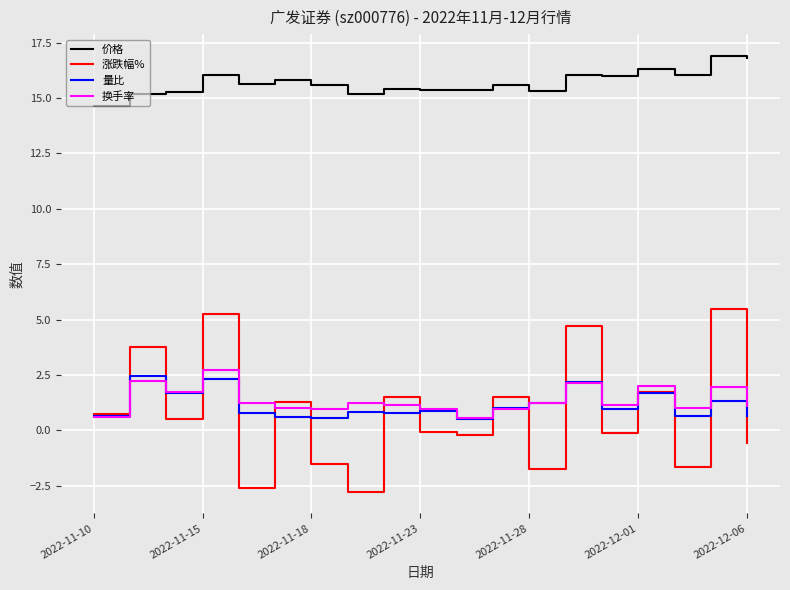

Count the number of data series in this chart.

4